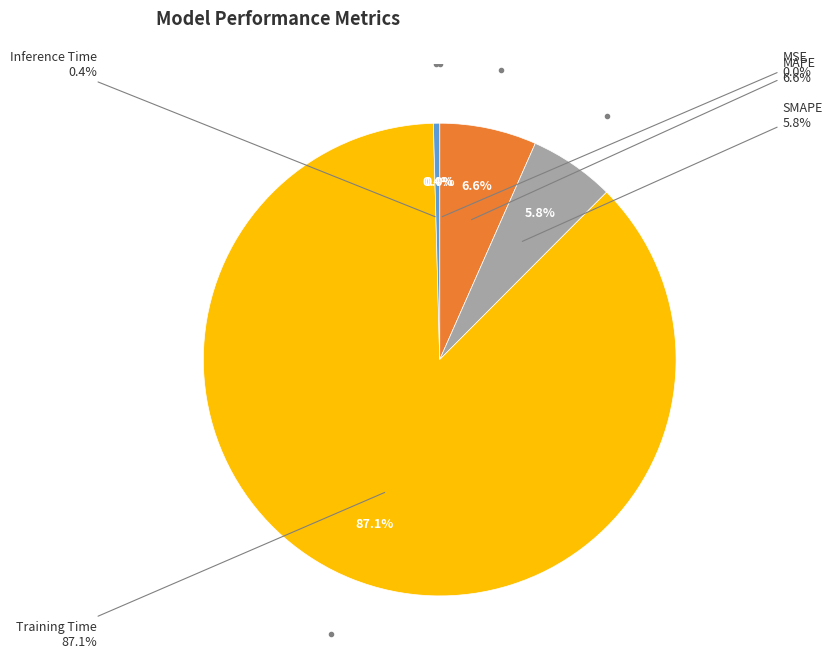

How many segments does this pie chart have?

5